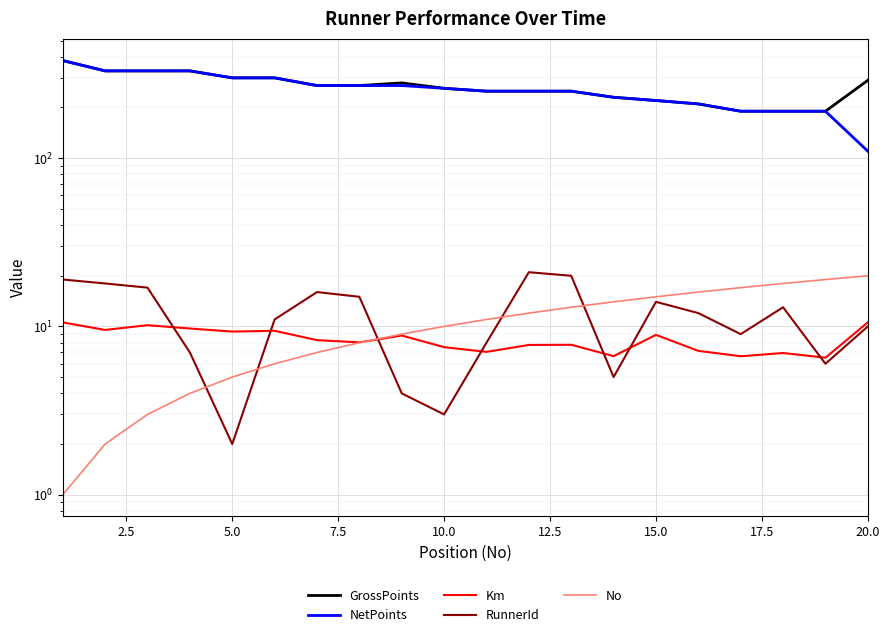

Reading left to right, what are all the values shown in this chart?

GrossPoints: 380.0	330.0	330.0	330.0	300.0	300.0	270.0	270.0	280.0	260.0	250.0	250.0	250.0	230.0	220.0	210.0	190.0	190.0	190.0	290.0
NetPoints: 380.0	330.0	330.0	330.0	300.0	300.0	270.0	270.0	270.0	260.0	250.0	250.0	250.0	230.0	220.0	210.0	190.0	190.0	190.0	110.0
Km: 10.6	9.5	10.2	9.7	9.3	9.4	8.3	8.0	8.8	7.5	7.1	7.8	7.8	6.7	8.9	7.2	6.7	7.0	6.5	10.6
RunnerId: 19.0	18.0	17.0	7.0	2.0	11.0	16.0	15.0	4.0	3.0	8.0	21.0	20.0	5.0	14.0	12.0	9.0	13.0	6.0	10.0
No: 1.0	2.0	3.0	4.0	5.0	6.0	7.0	8.0	9.0	10.0	11.0	12.0	13.0	14.0	15.0	16.0	17.0	18.0	19.0	20.0